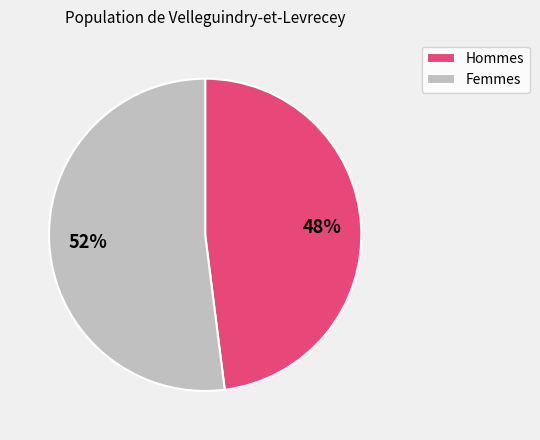

Between Femmes and Hommes, which is larger?

Femmes